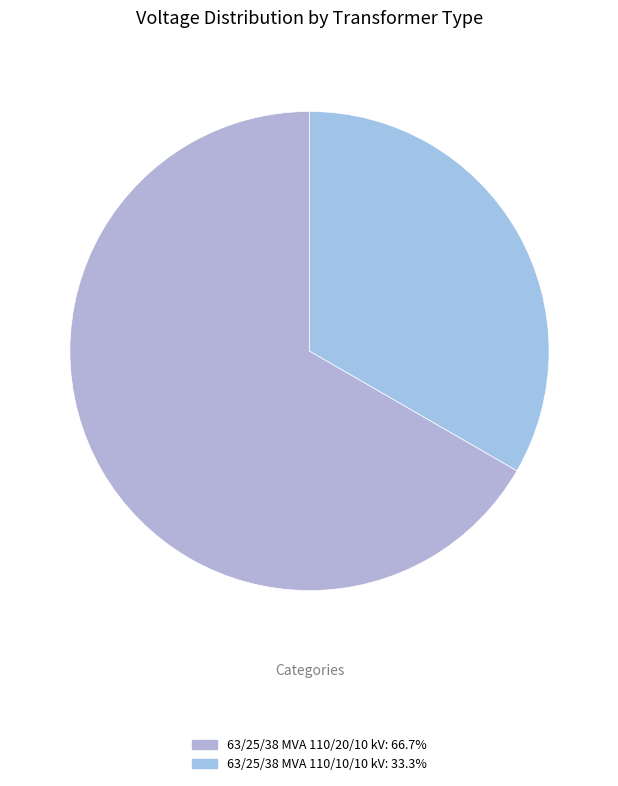

How many slices are in this pie chart?

2